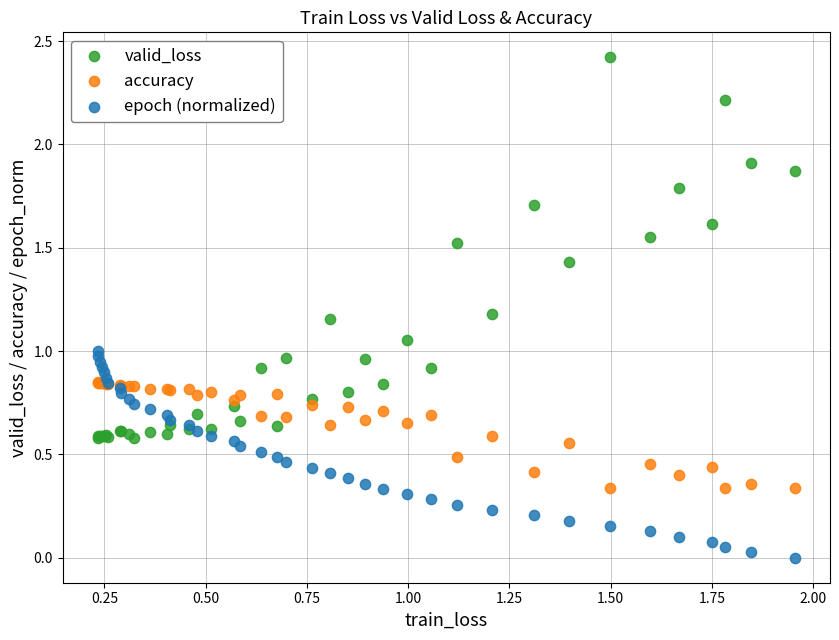

Which series has the largest Y range (max minus min)?

valid_loss